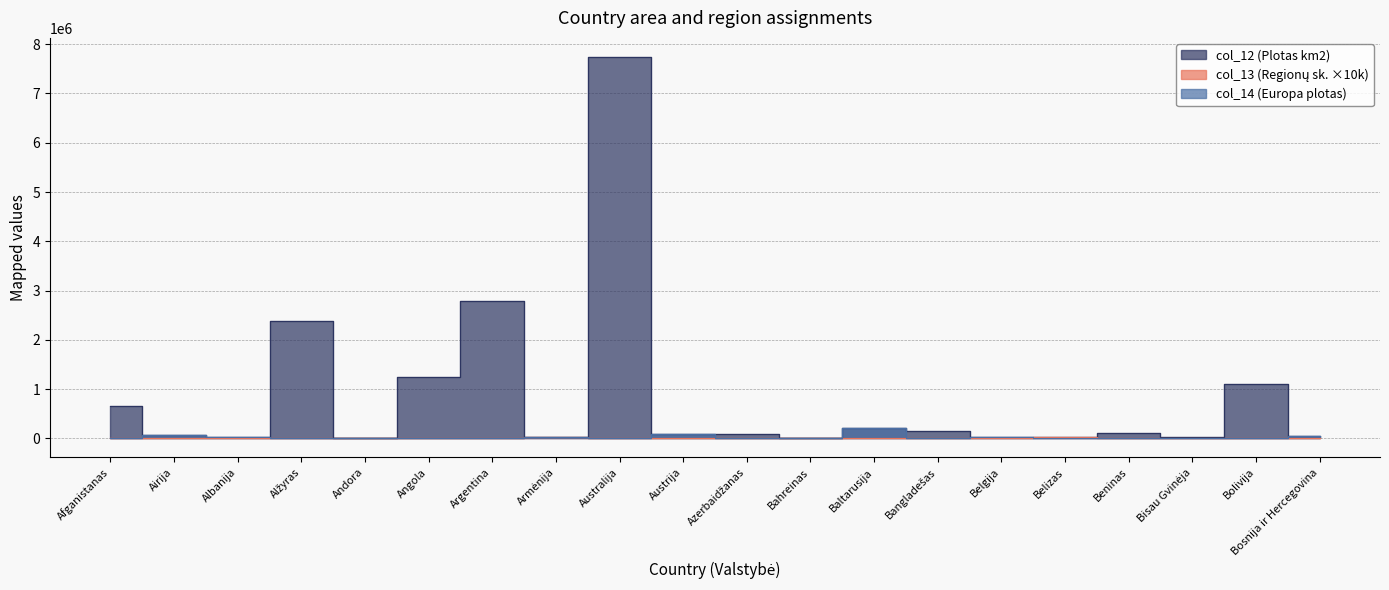

How many lines are shown in the chart?

3